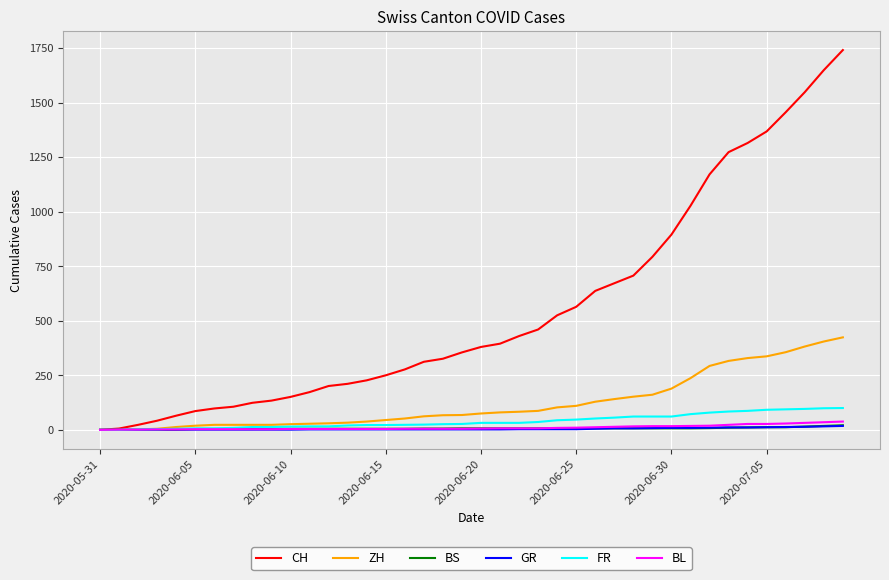

Is this an area chart (filled region under the line)?

No